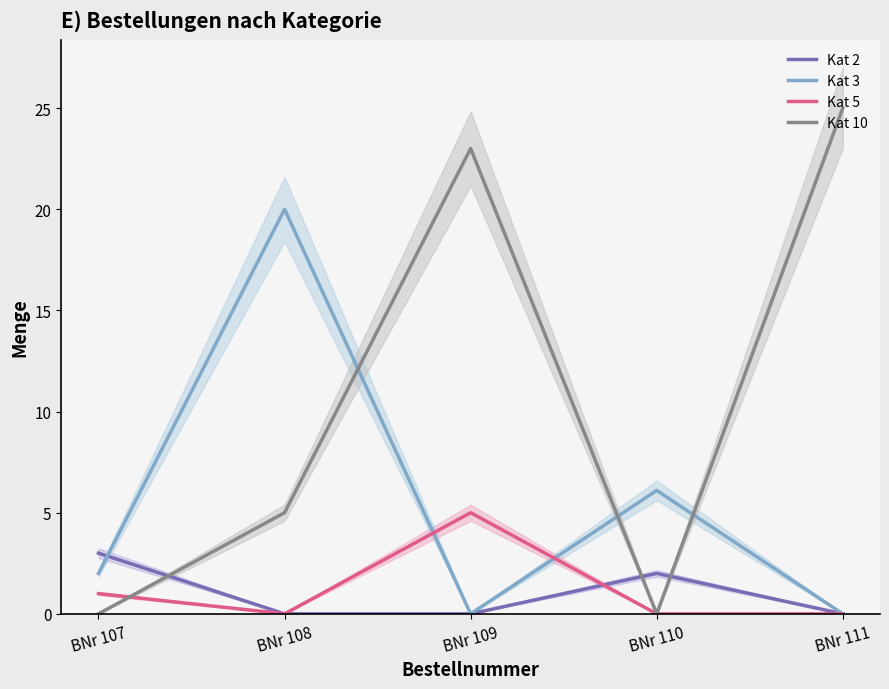

Is this an area chart (filled region under the line)?

No